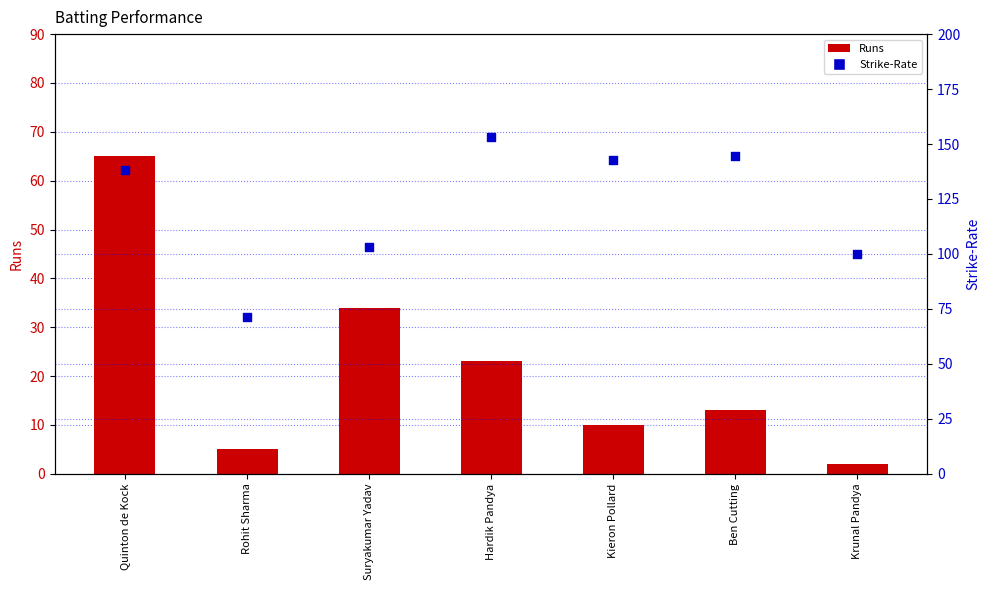

Which series has the widest spread of Y values?

Strike-Rate